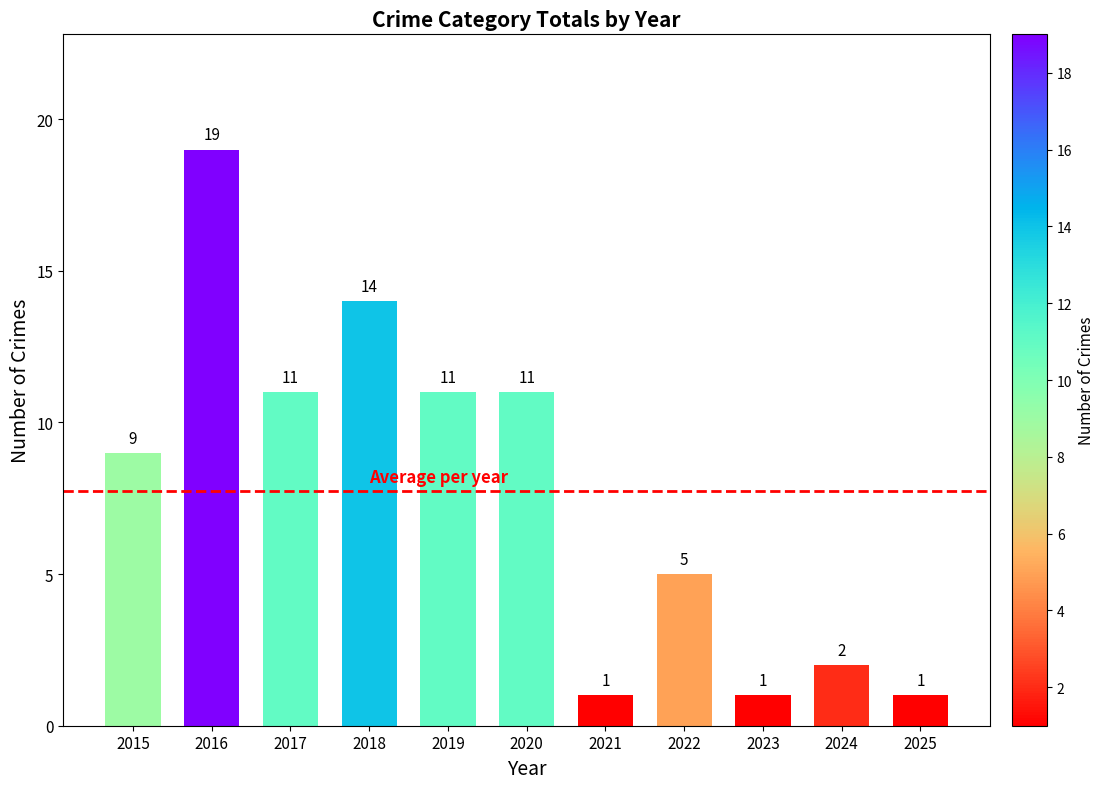

What is the maximum value shown in the chart?

19